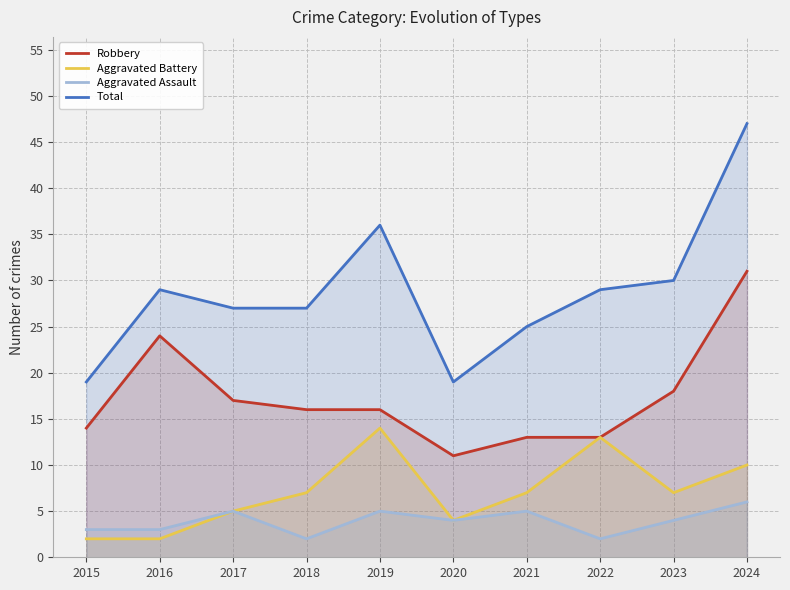

How many lines are shown in the chart?

4